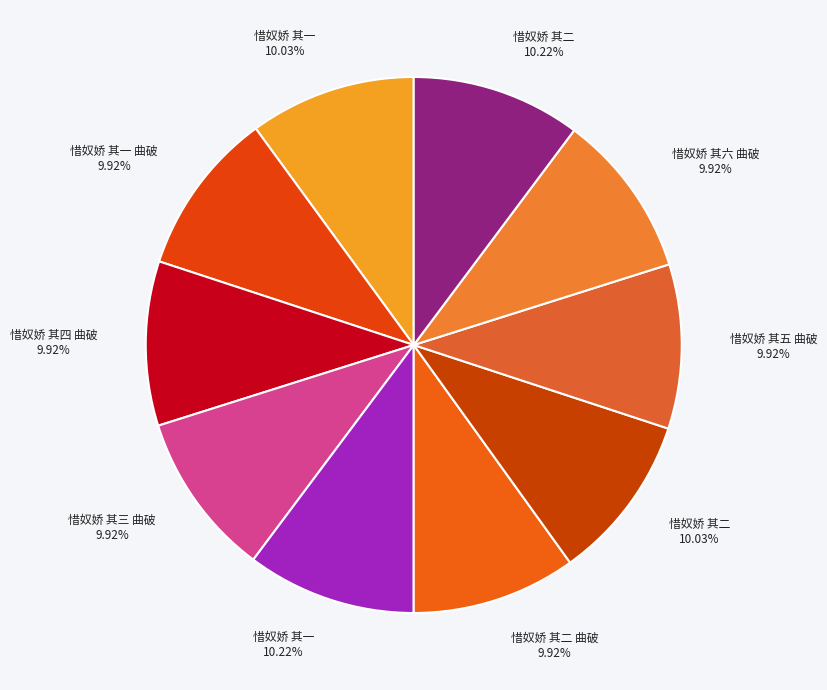

How many segments does this pie chart have?

10